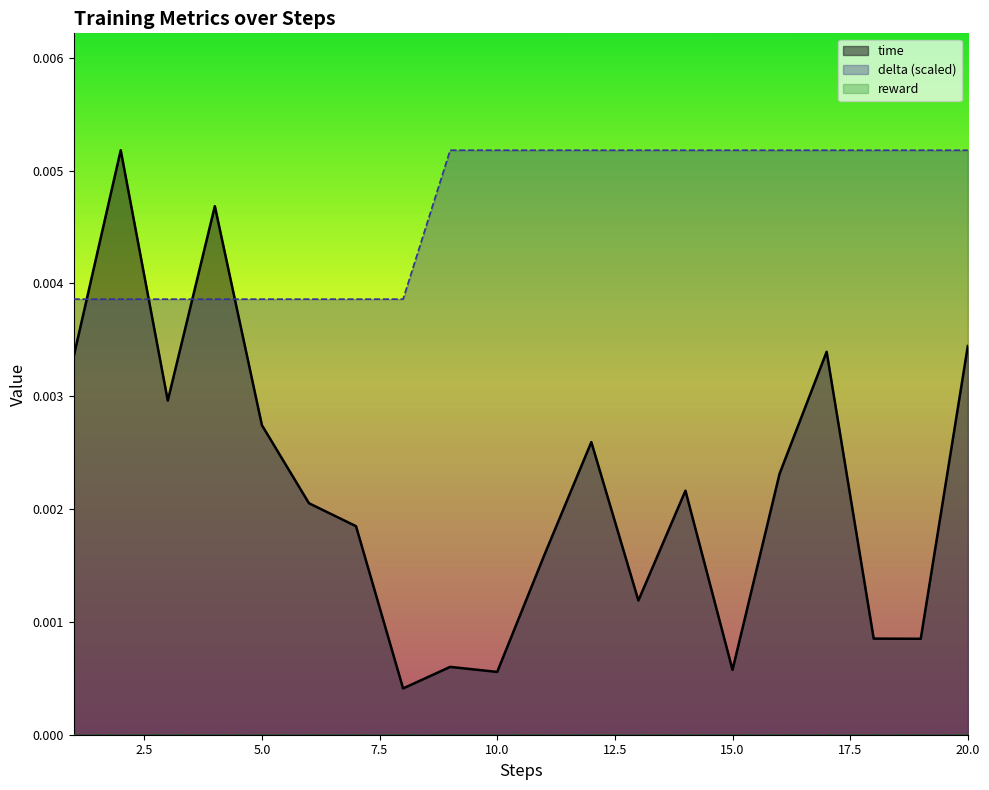

The time series shows 0.0 at 4. True or false?

True